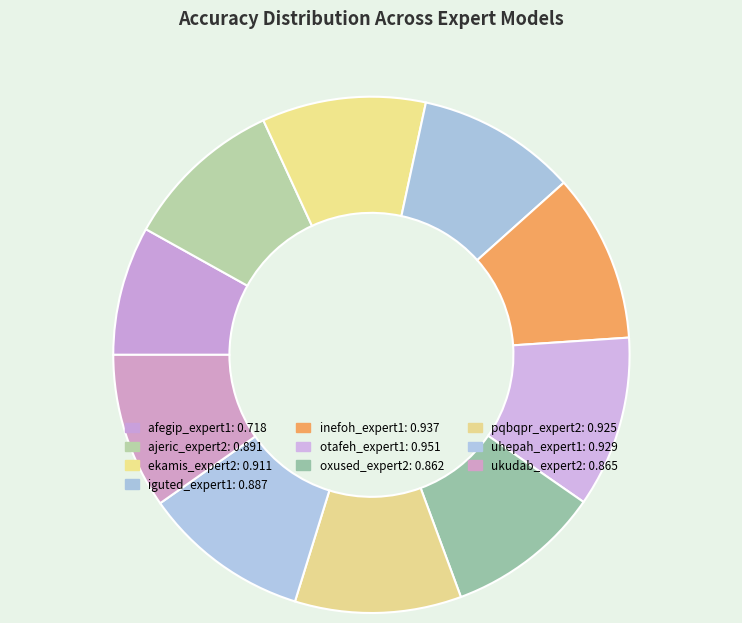

The iguted_expert1 slice represents 10% of the pie. True or false?

True